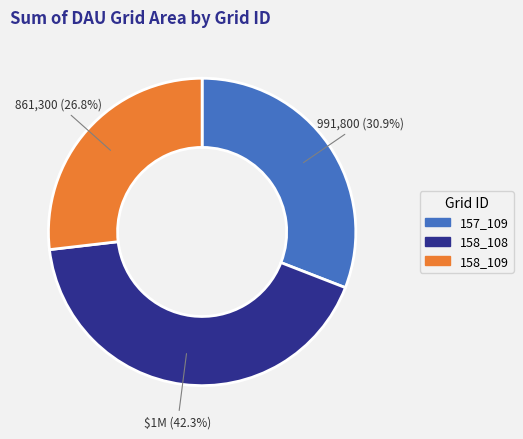

Does 157_109 represent more than half of the total?

No